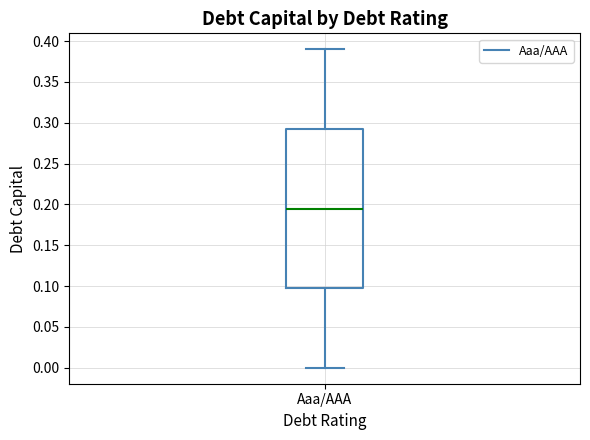

Read this box plot against the y-axis: the position of the median line, the range covered by the box, and the ends of both whiskers. The values are not printed on the chart, so give them approximately, as read against the axis.

median 0.195, box 0.100 to 0.295, whiskers 0.000 to 0.390